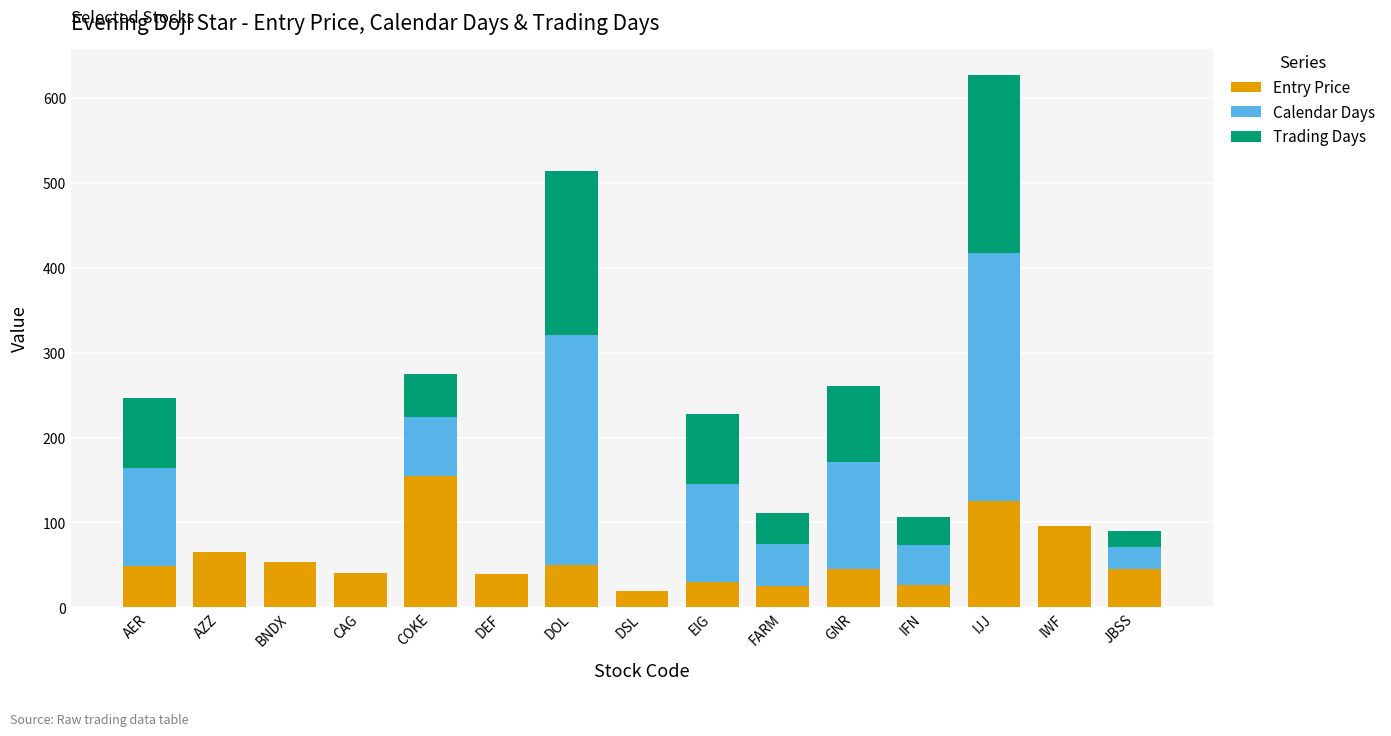

Is it true that Entry Price equals 50.1 at DOL?

True